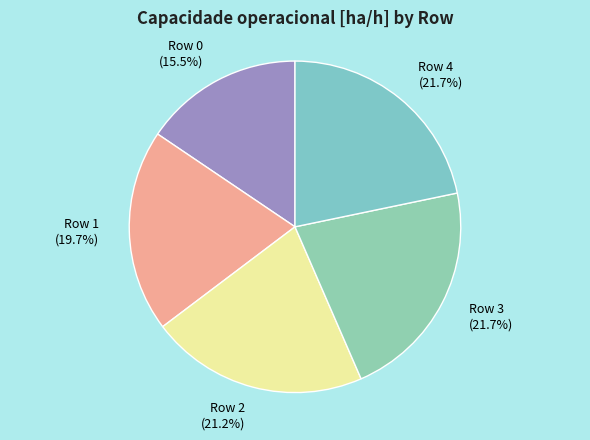

To the nearest percent, what is the difference between the Row 0 and Row 1 slice percentages?

4%